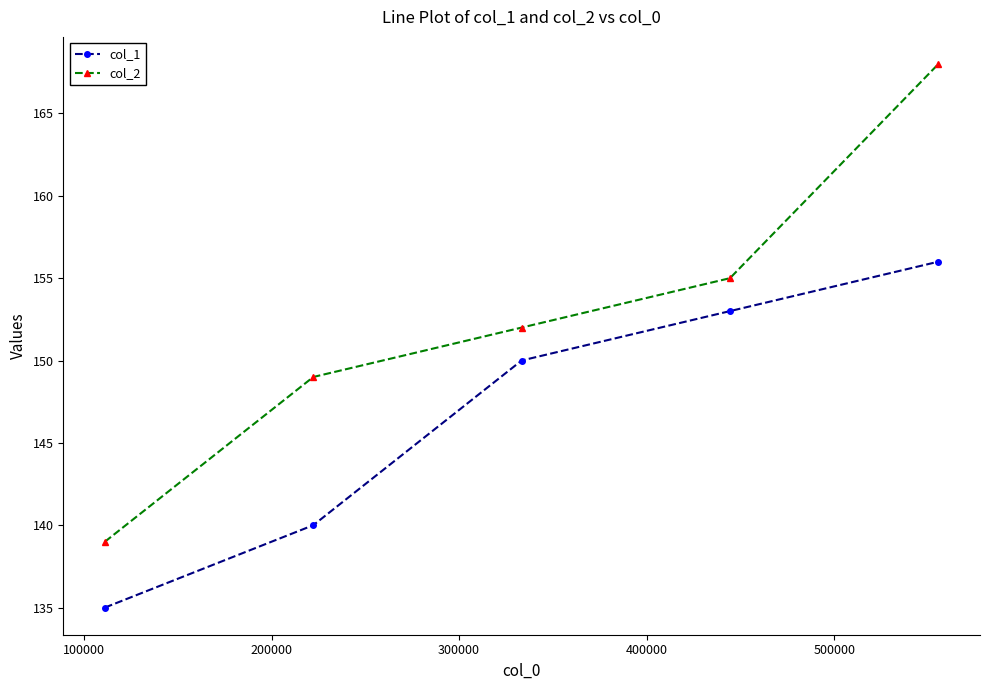

True or false: col_1 and col_2 cross at least once.

False